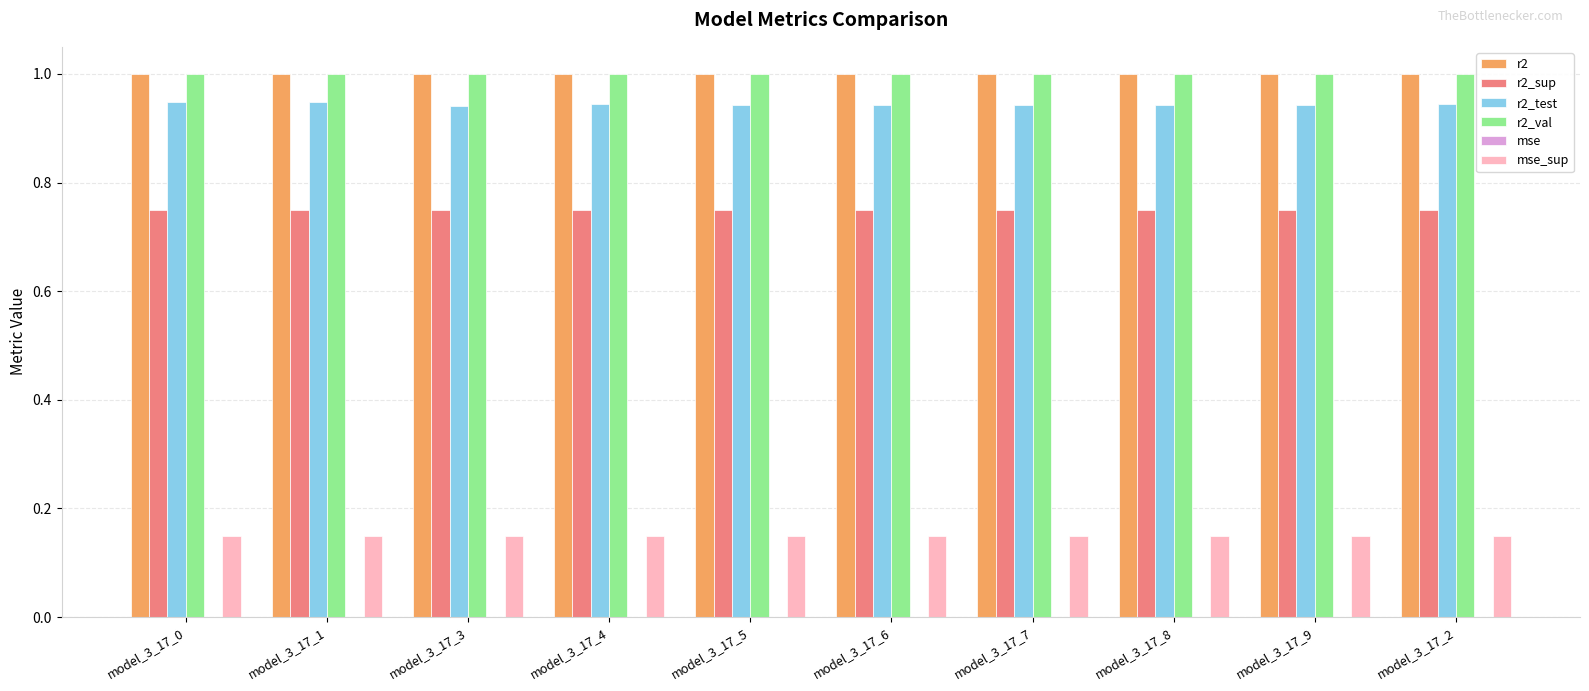

What is the maximum value shown in the chart?

1.0